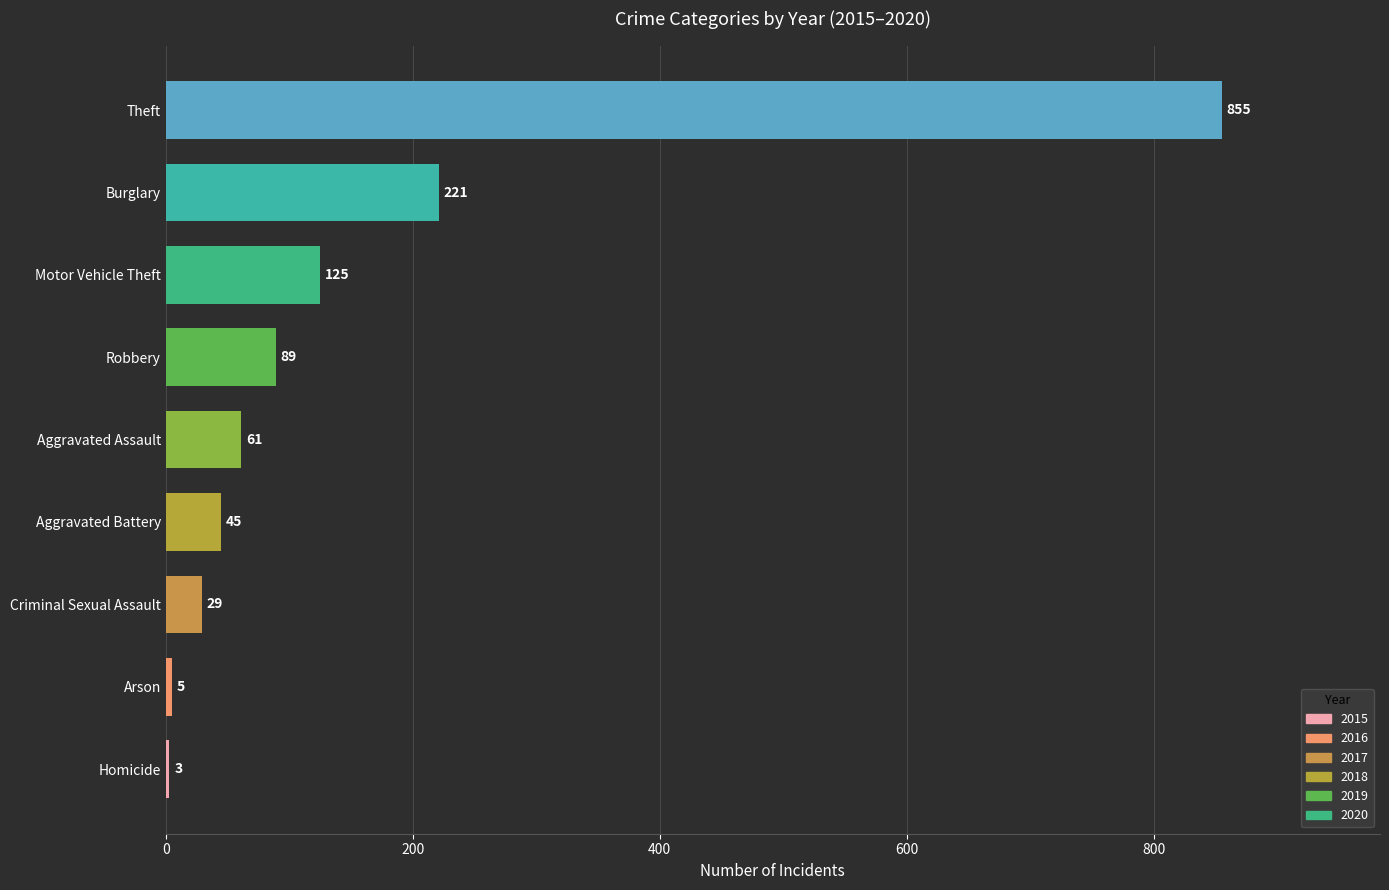

The chart shows a value of 322 at Burglary. True or false?

False